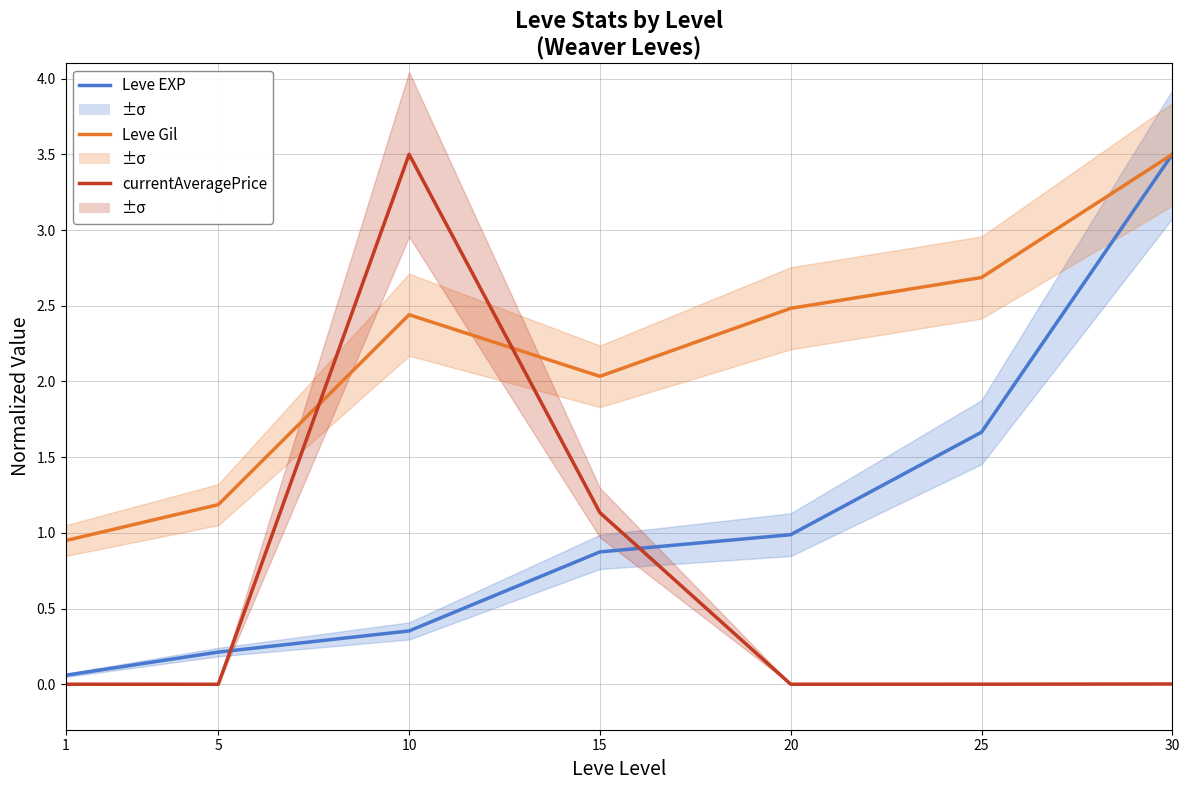

How many categories are shown in the chart?

7